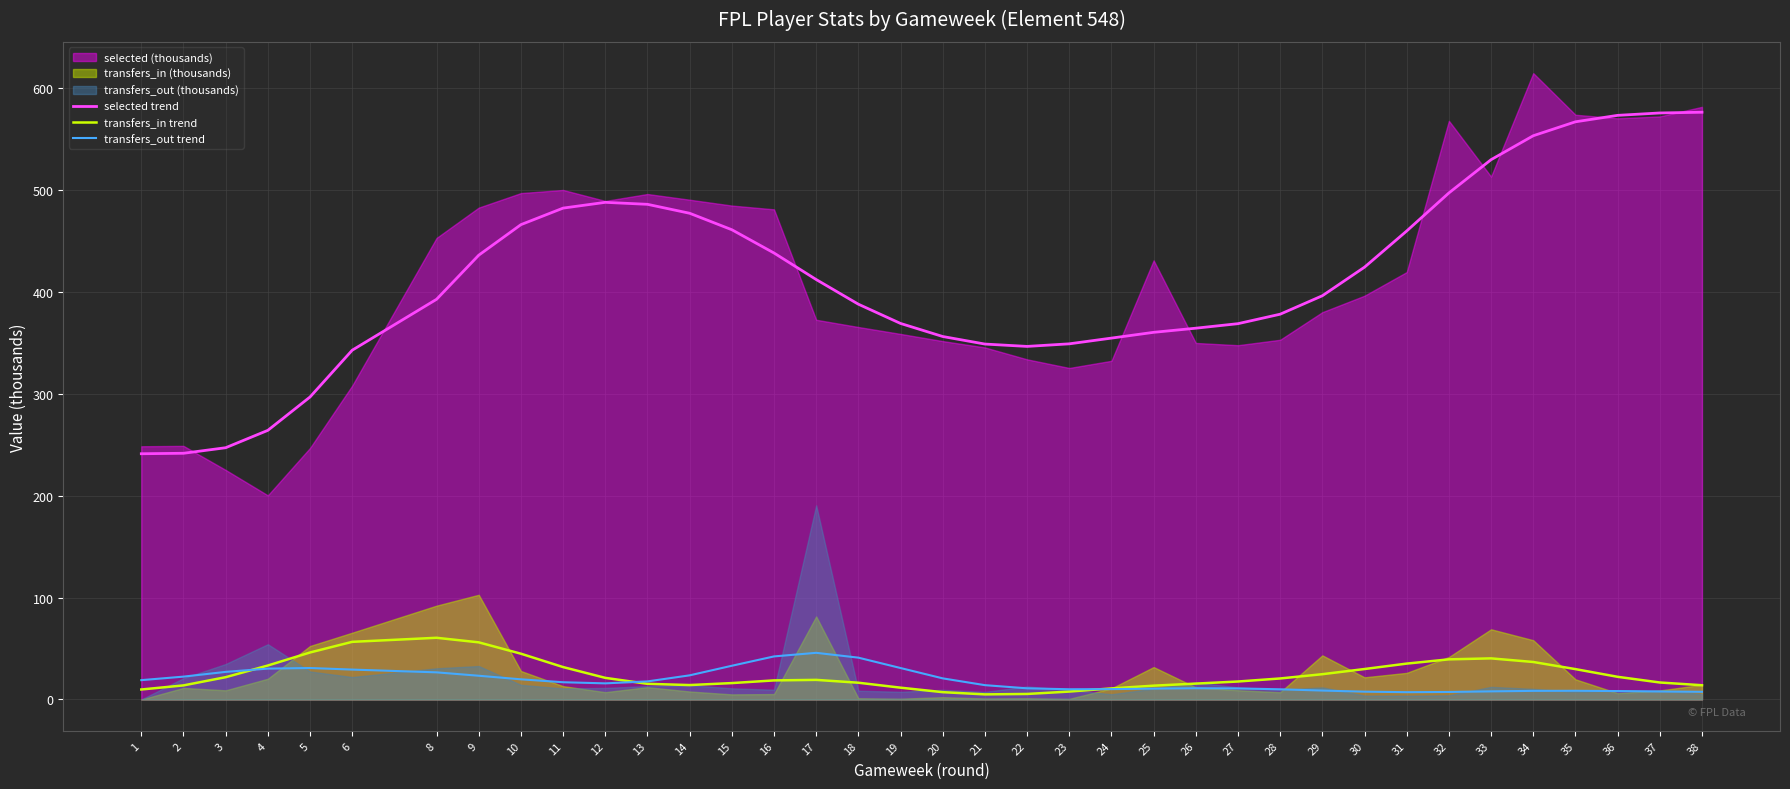

At which label does transfers_out trend reach its minimum?

31